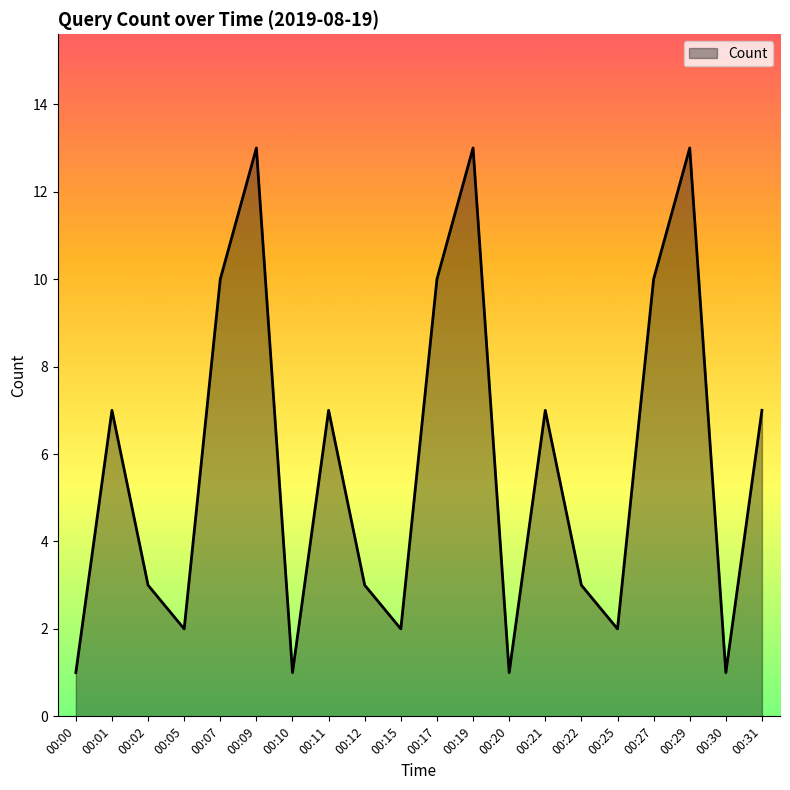

True or false: there are more than 0 points higher than both neighbors.

True